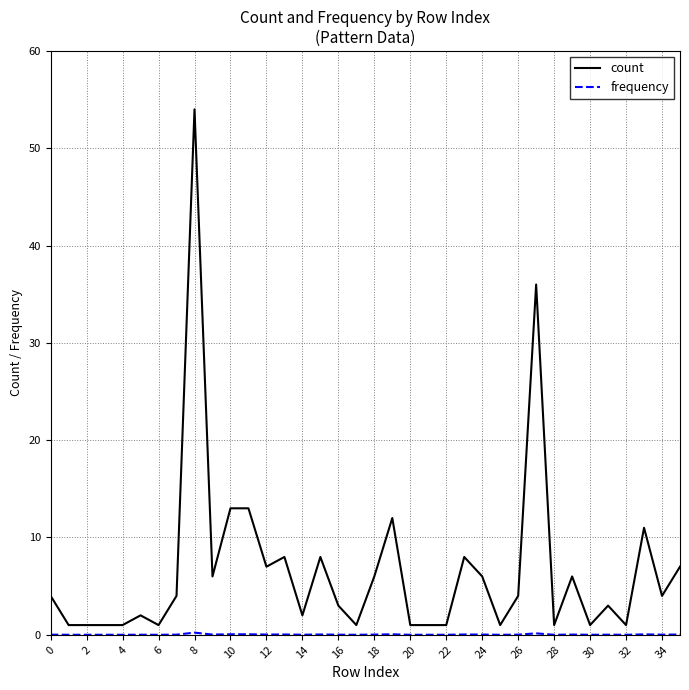

How many categories are shown in the chart?

36